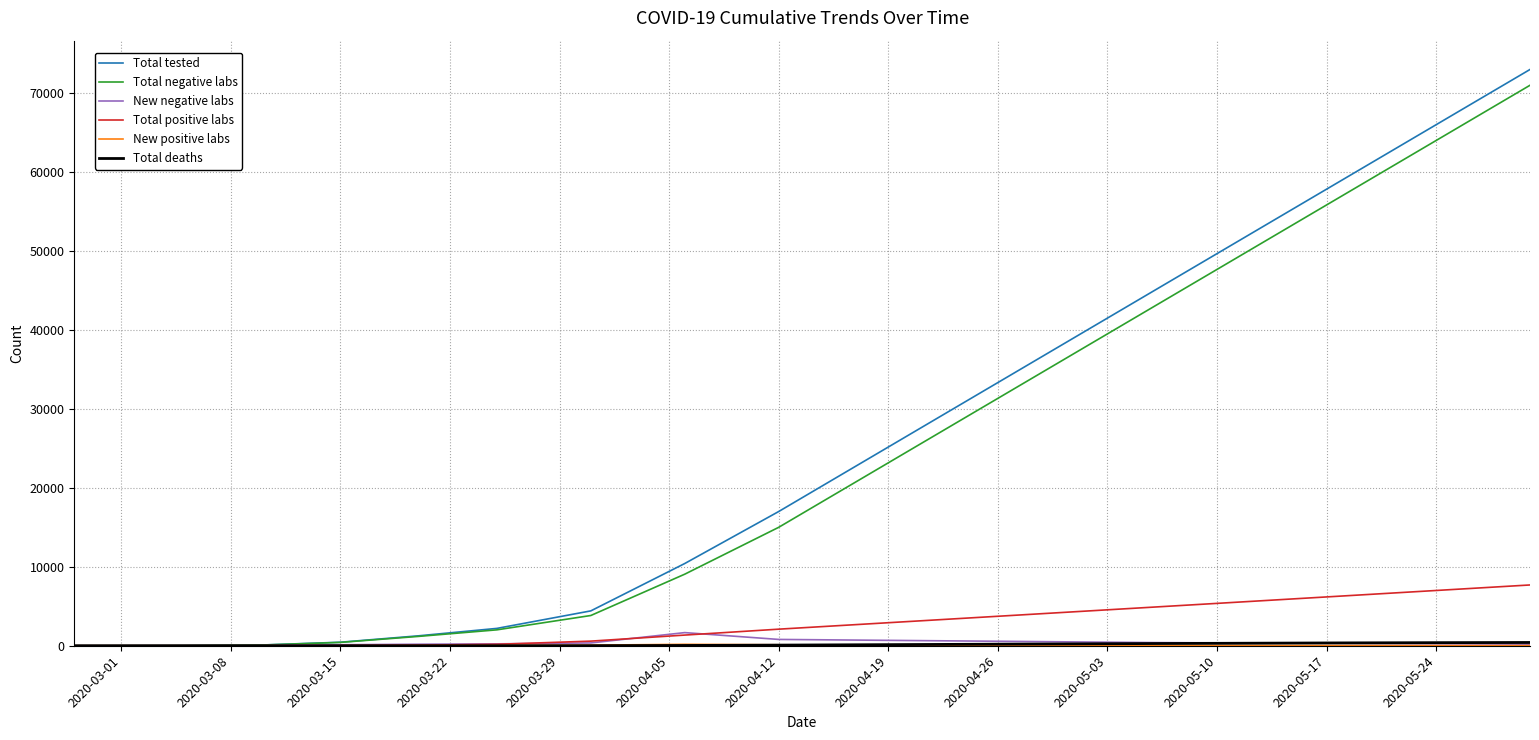

Which series has the widest spread of values?

Total tested